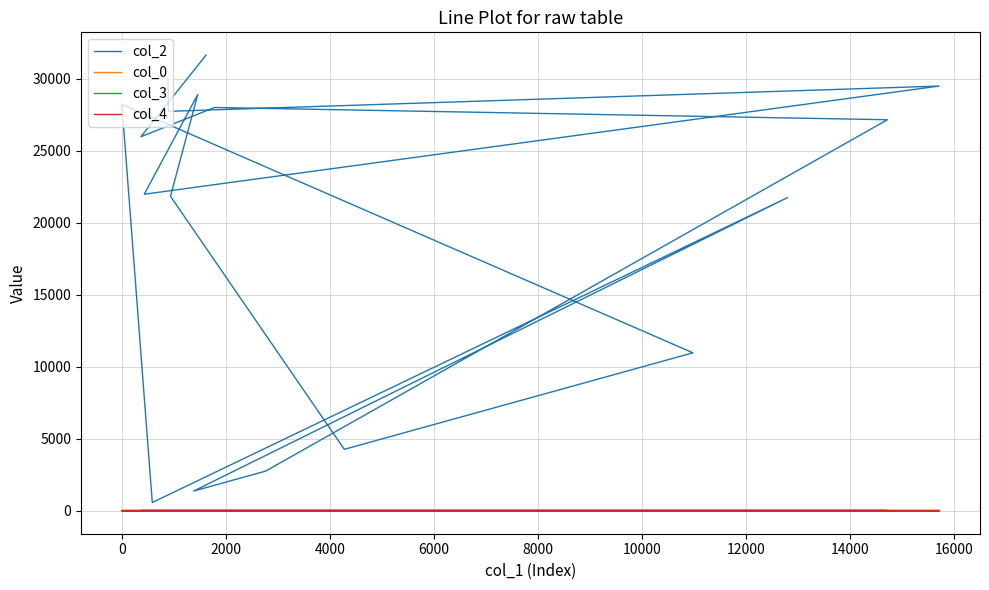

What is the sum of all col_4 values?

1